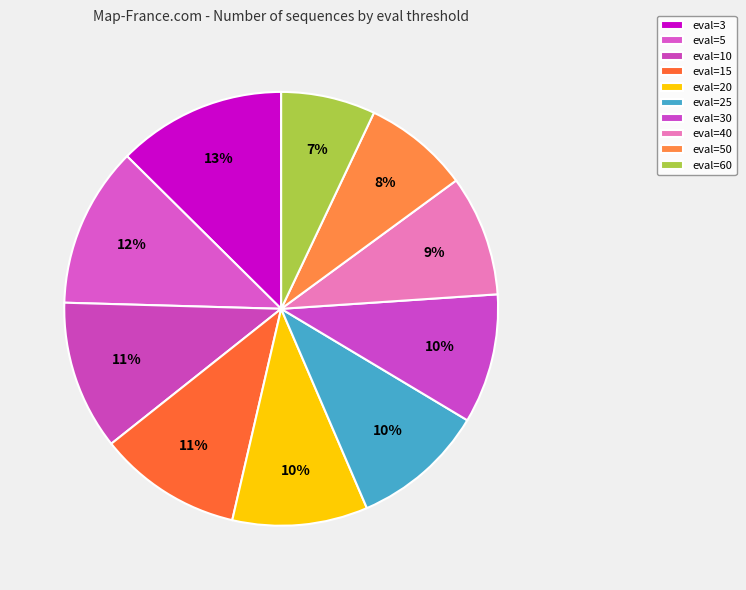

Does eval=10 account for over 50% of the chart?

No